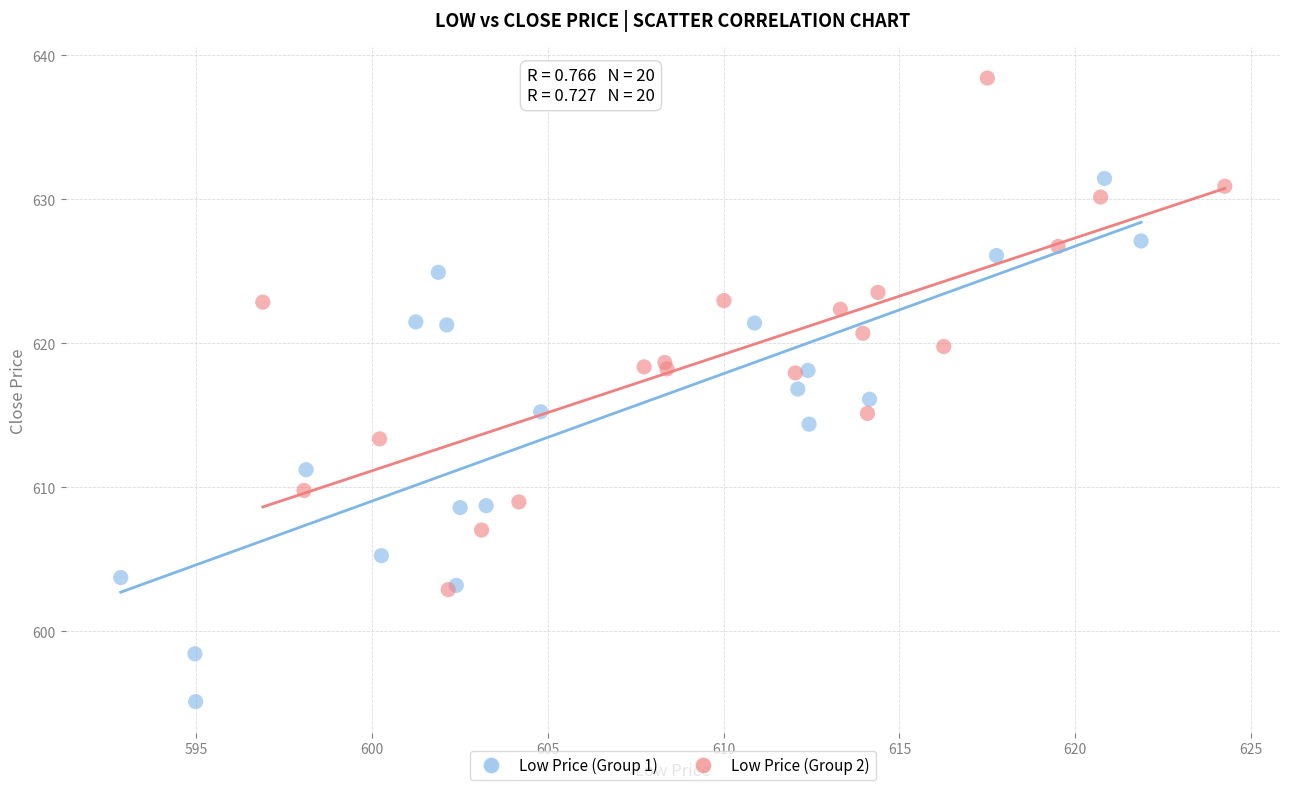

Which series reaches the minimum Y coordinate?

Low Price (Group 1)